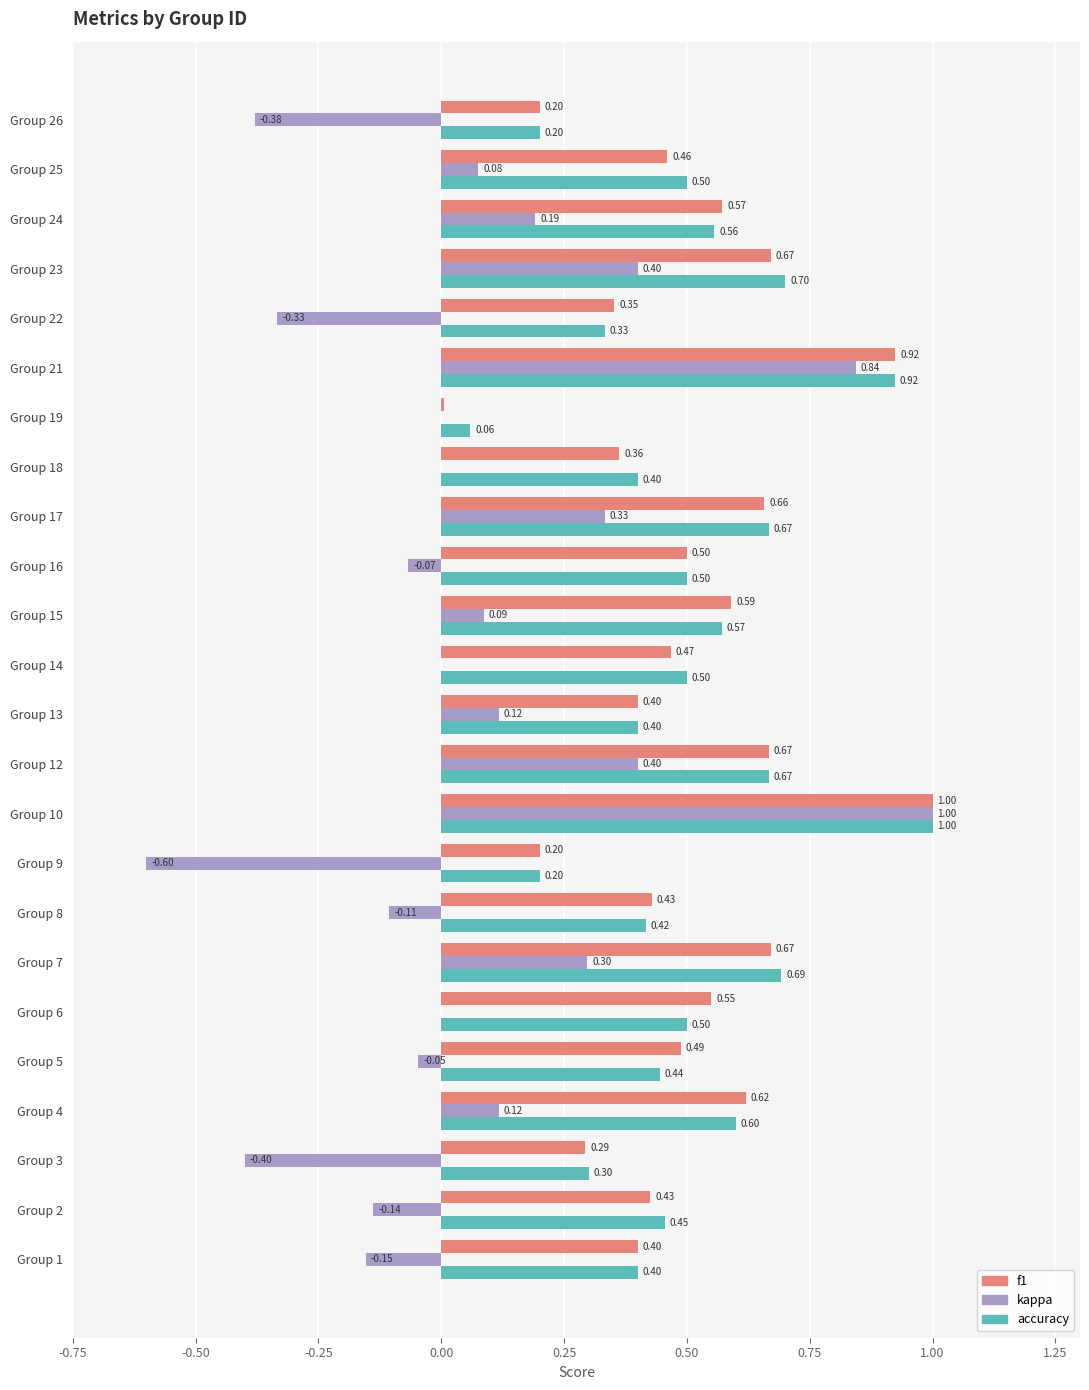

Is the value of kappa at Group 12 greater than the value of f1 at Group 2?

No